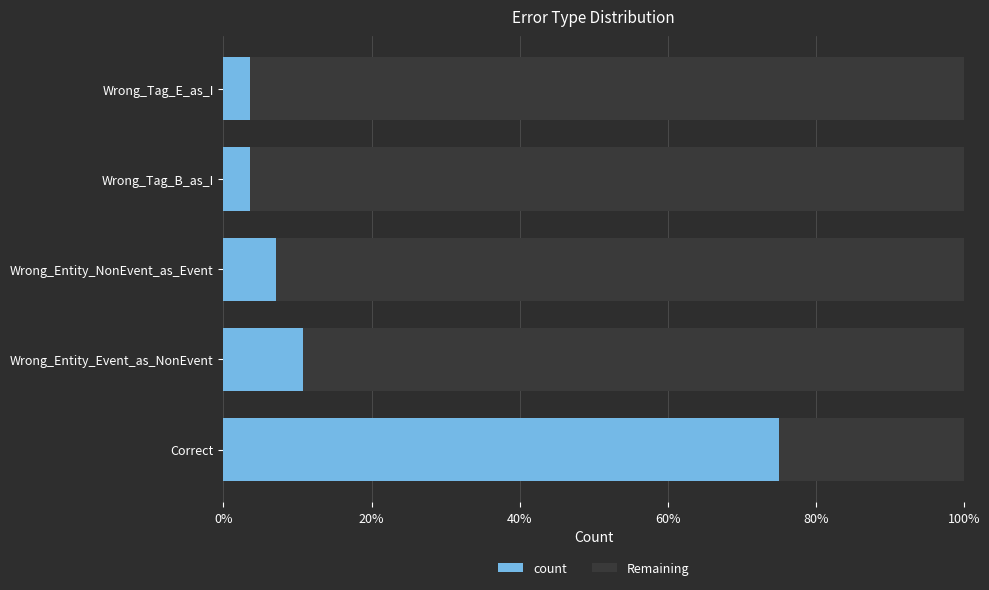

Between Wrong_Tag_E_as_I and Wrong_Entity_NonEvent_as_Event, which is larger?

Wrong_Entity_NonEvent_as_Event